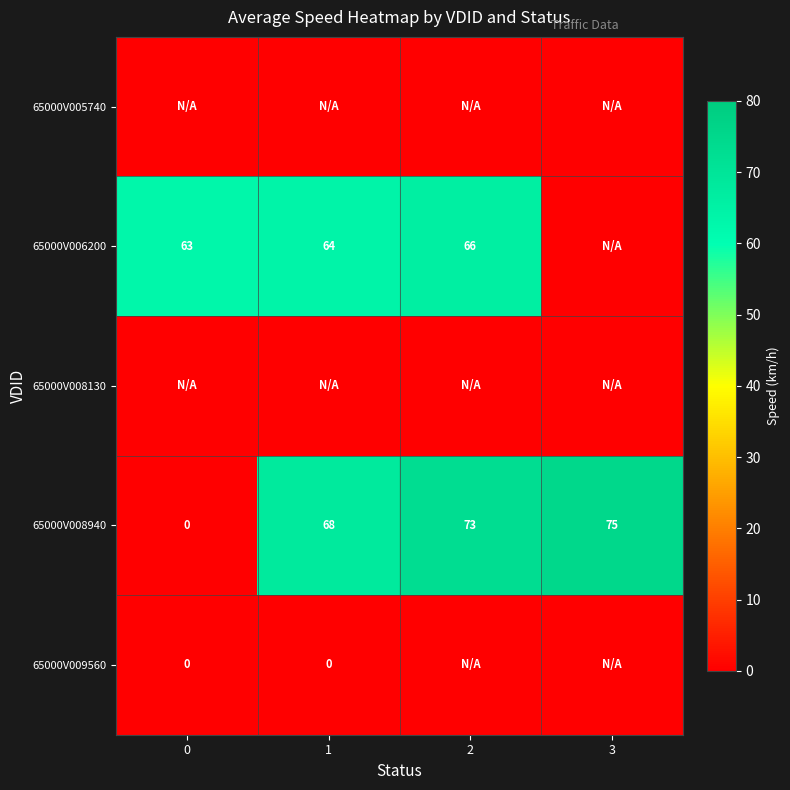

What is the total value across all series at 0?

63